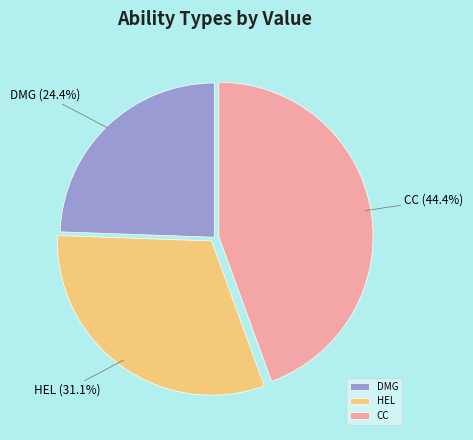

The DMG slice represents 24% of the pie. True or false?

True